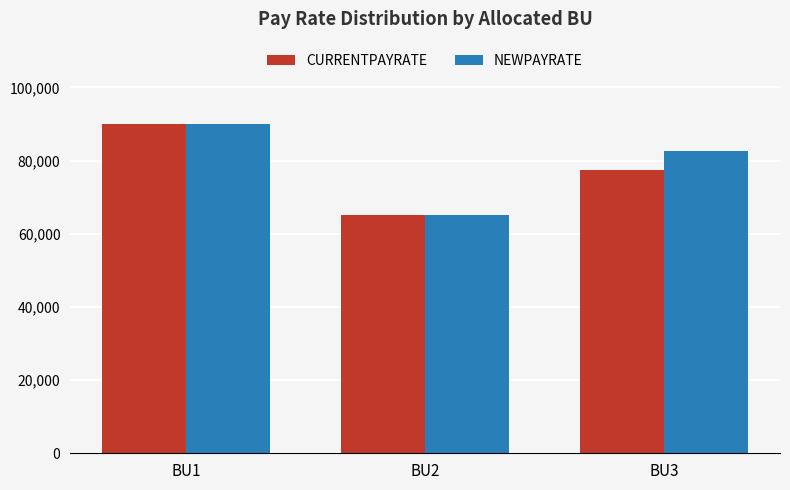

List the series in order of their overall mean, highest first.

NEWPAYRATE, CURRENTPAYRATE